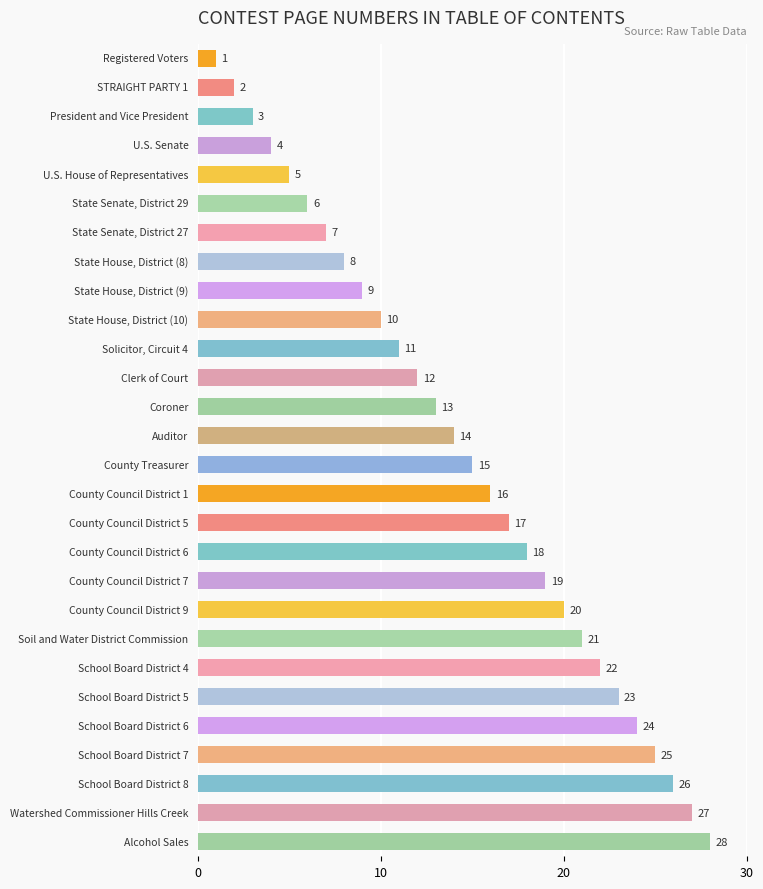

What is the difference between the maximum and minimum values?

27